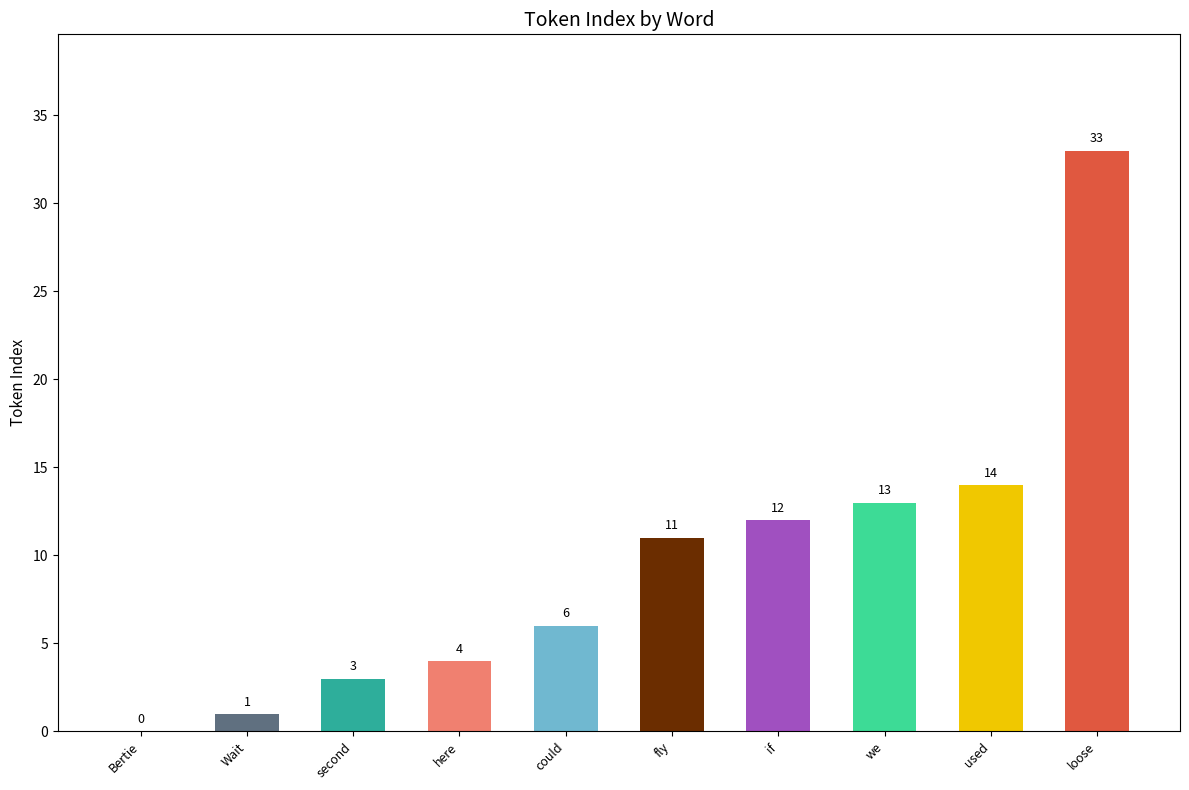

What is the sum of the values at second and we?

16